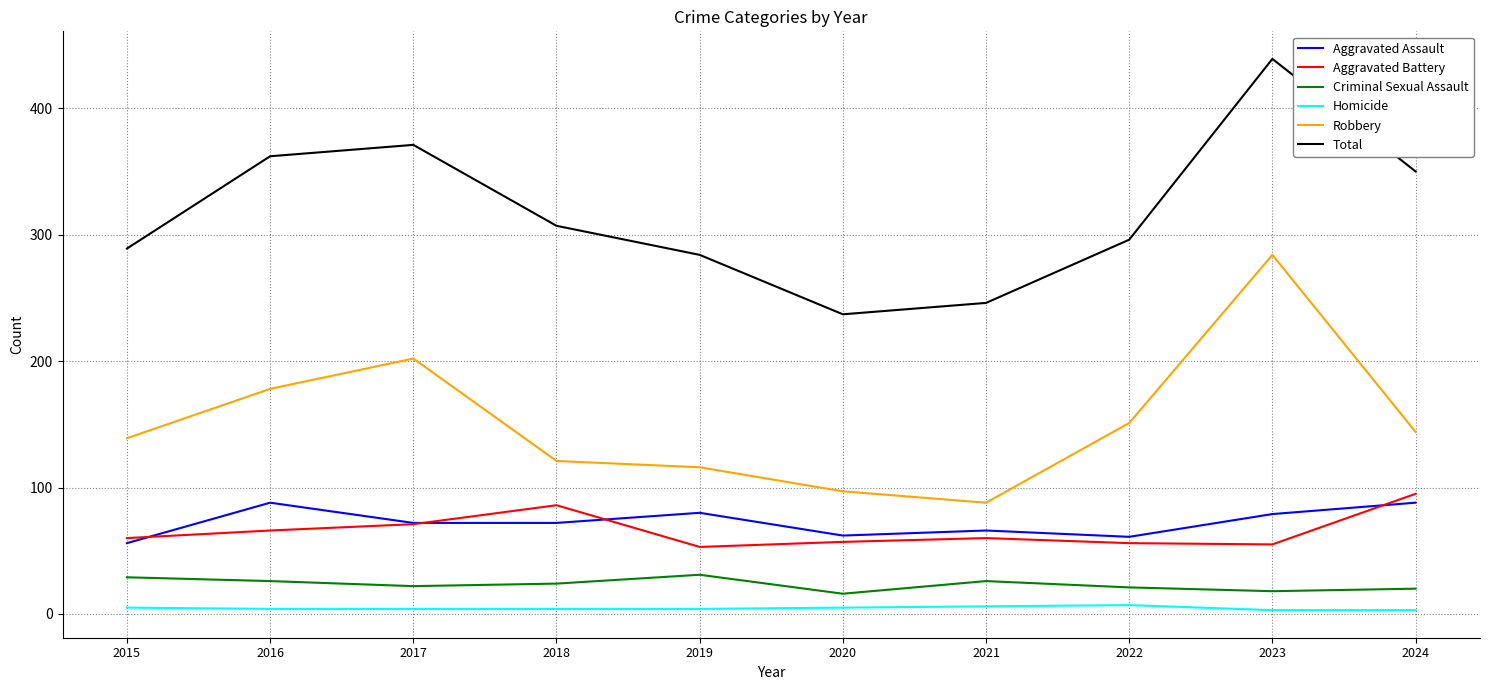

Which series has the largest range (max minus min)?

Total